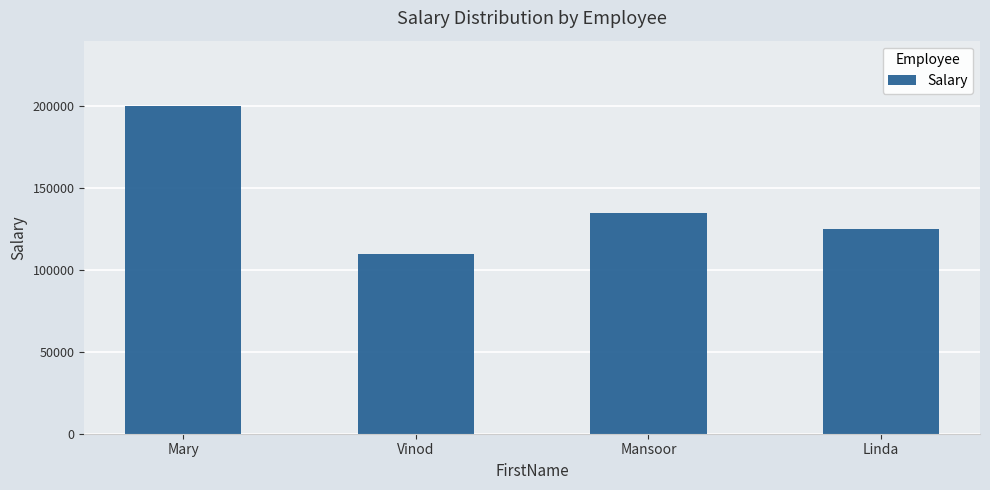

What is the difference between the values at Mansoor and Vinod?

25000